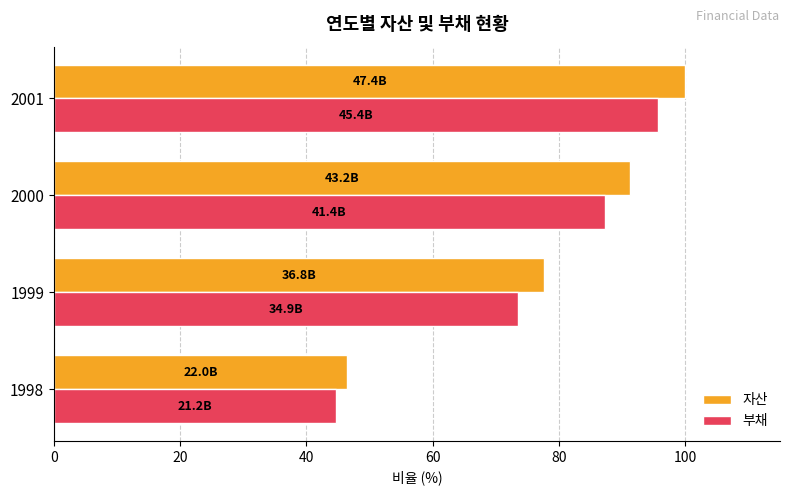

What is the difference between the maximum and second lowest values in the 자산 series?

22.4